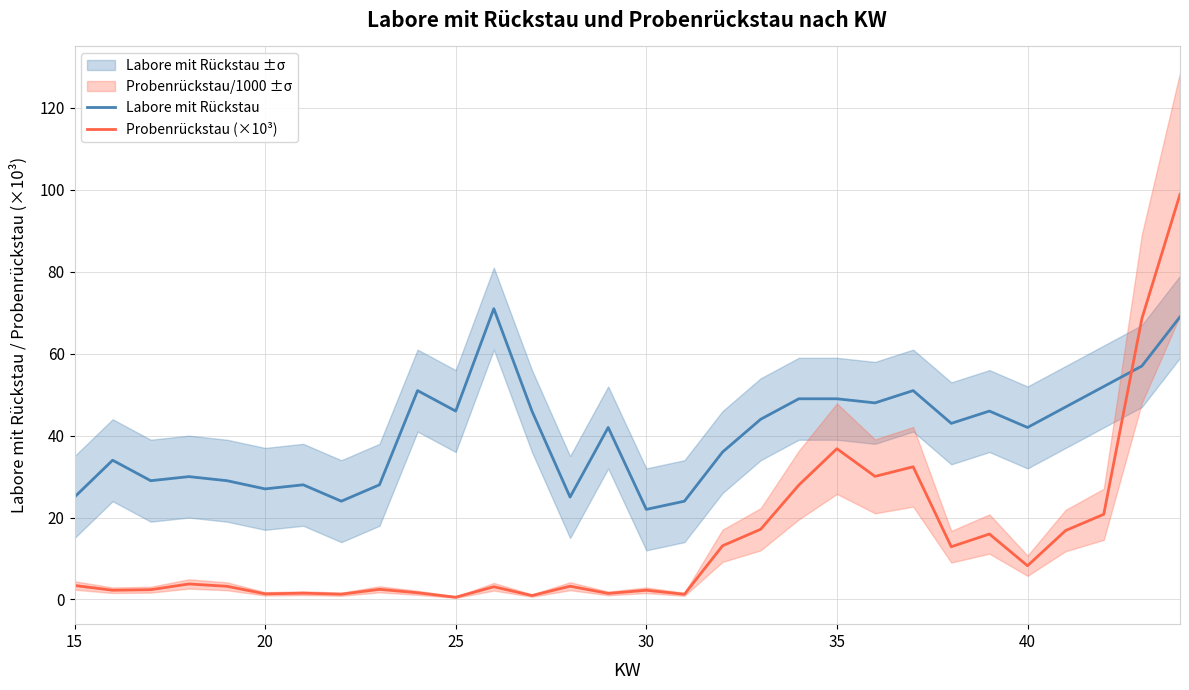

Which series ends up on top after the final intersection of Labore mit Rückstau and Probenrückstau (×10³)?

Probenrückstau (×10³)